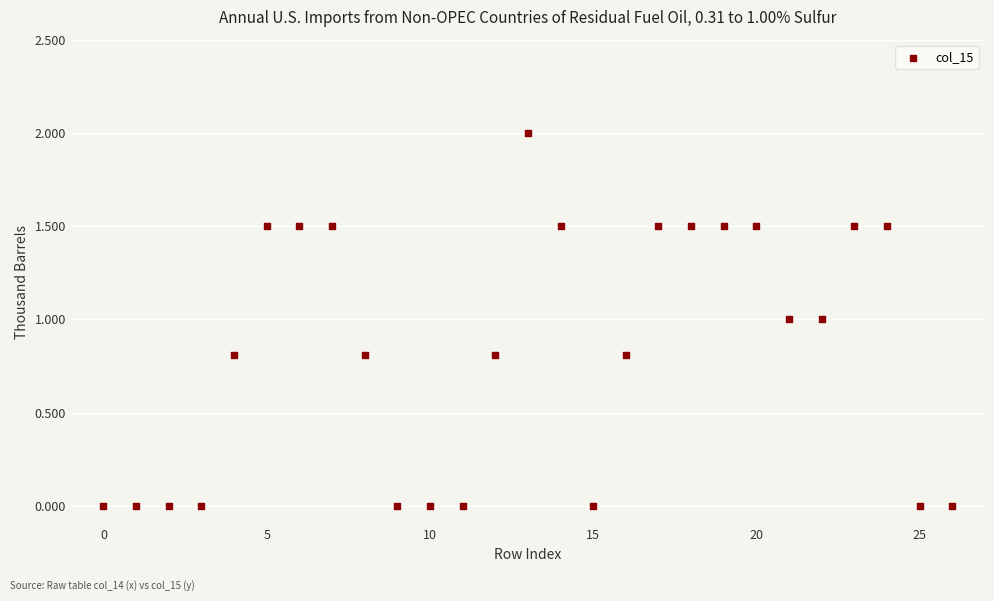

What is the range of Y values (max minus min)?

2.0